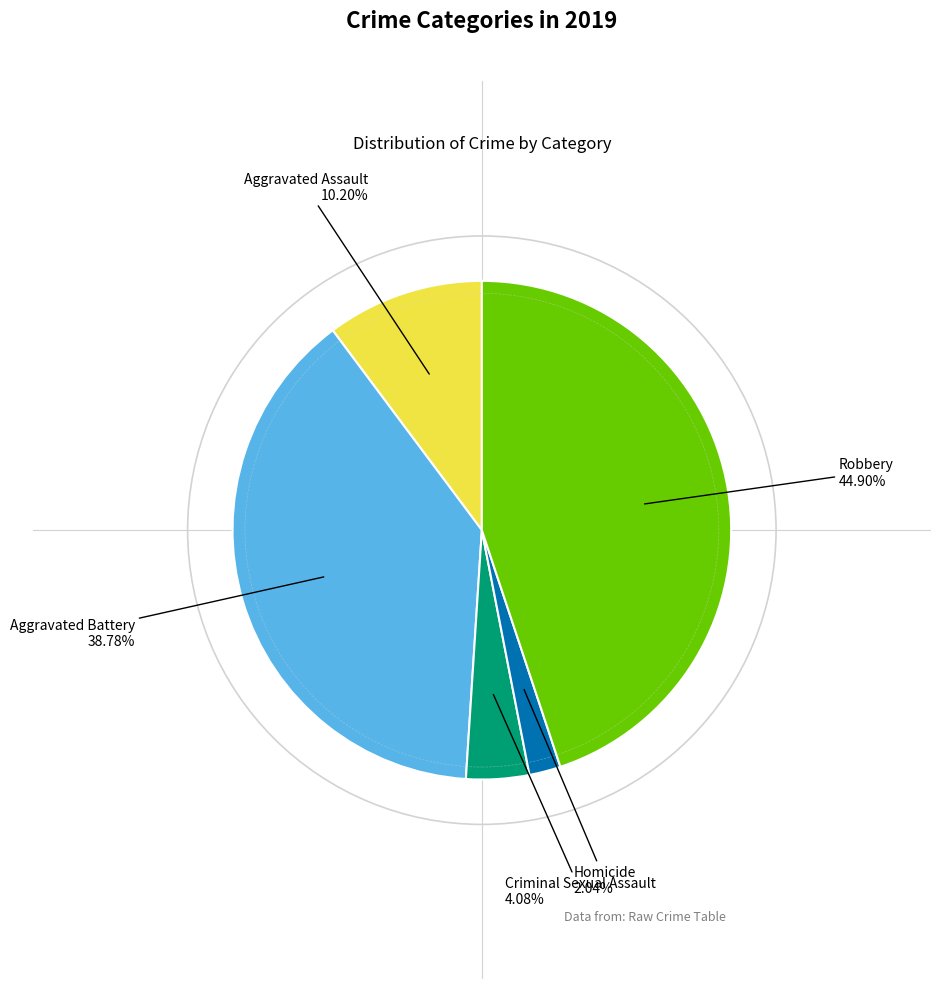

Which has a higher value, Homicide or Robbery?

Robbery